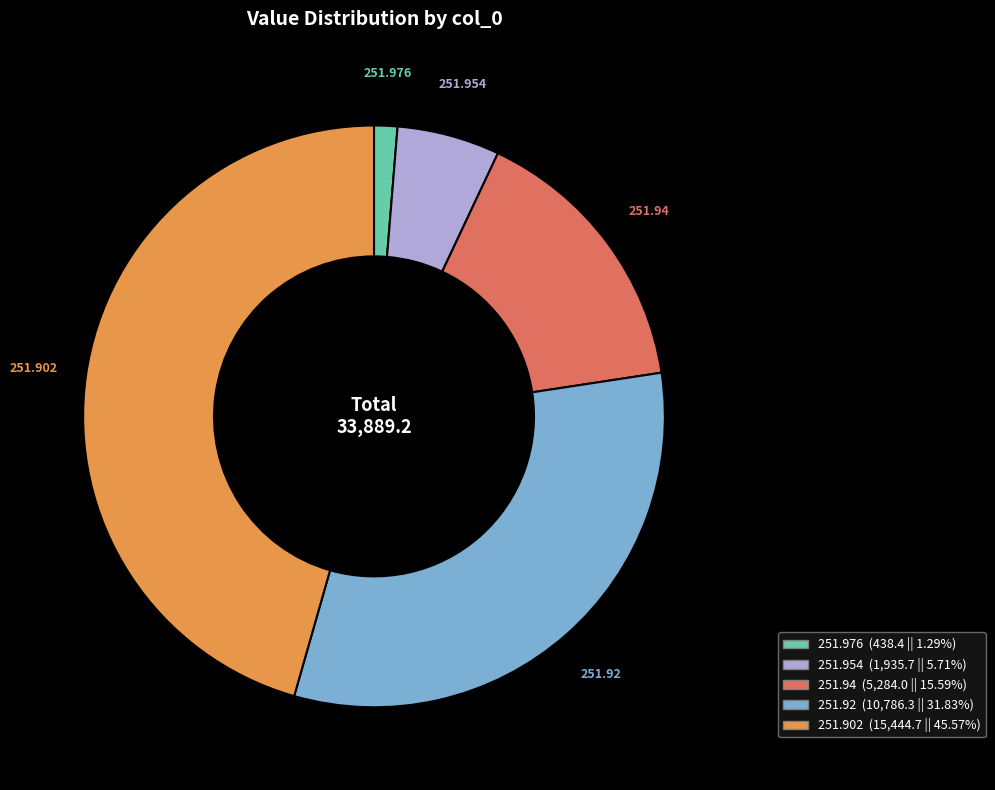

Does any single category account for the majority?

No